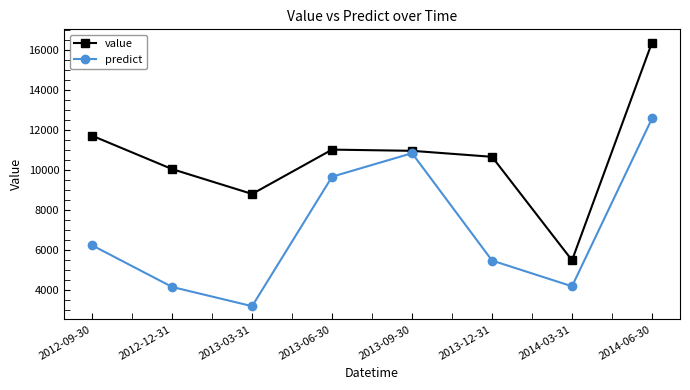

True or false: value and predict intersect in this chart.

False